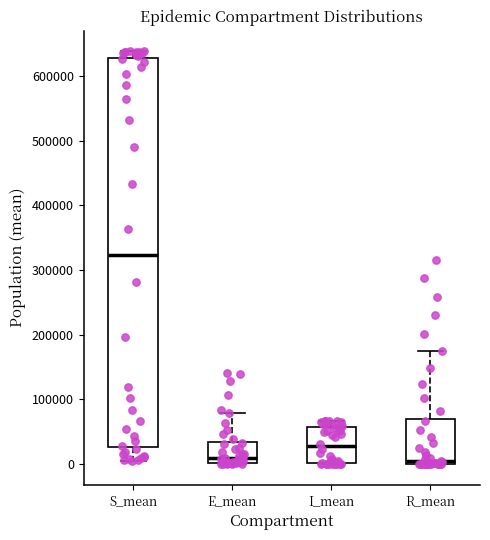

Reading left to right, transcribe this box plot: for each box, give where its median line is, the range the box spans, and where its two whiskers end, as read against the y-axis. The values are not printed on the chart, so give them approximately, as read against the axis.

S_mean: median 320000, box 30000 to 630000, whiskers 10000 to 640000
E_mean: median 10000, box 0 to 30000, whiskers 0 to 80000
I_mean: median 30000, box 0 to 60000, whiskers 0 to 70000
R_mean: median 0 (just above the box's lower edge), box 0 to 70000, whiskers 0 to 170000